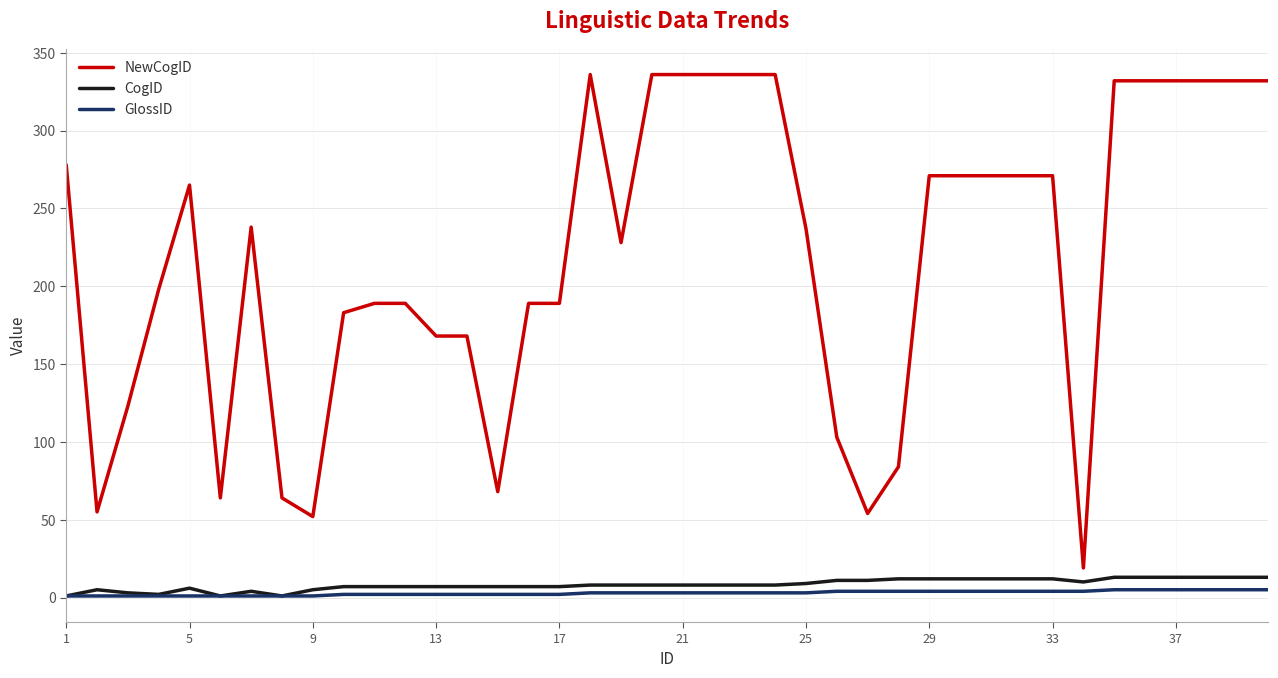

True or false: NewCogID and GlossID intersect in this chart.

False